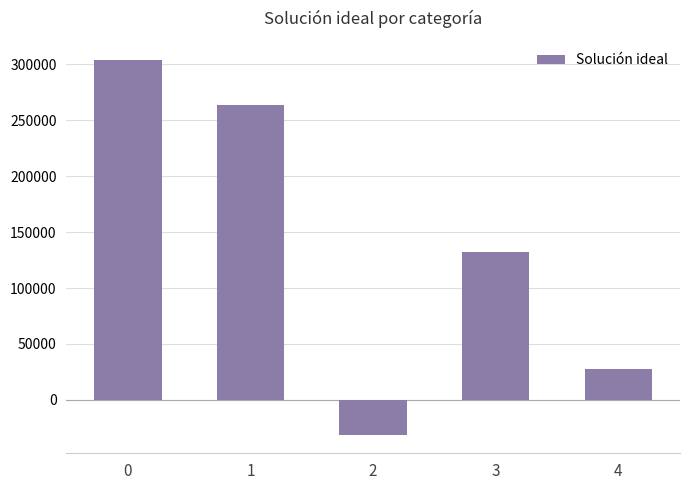

Reading left to right, transcribe all the data shown in this chart.

0=303949.9	1=263546.2	2=-30904.4	3=131864.2	4=27614.1